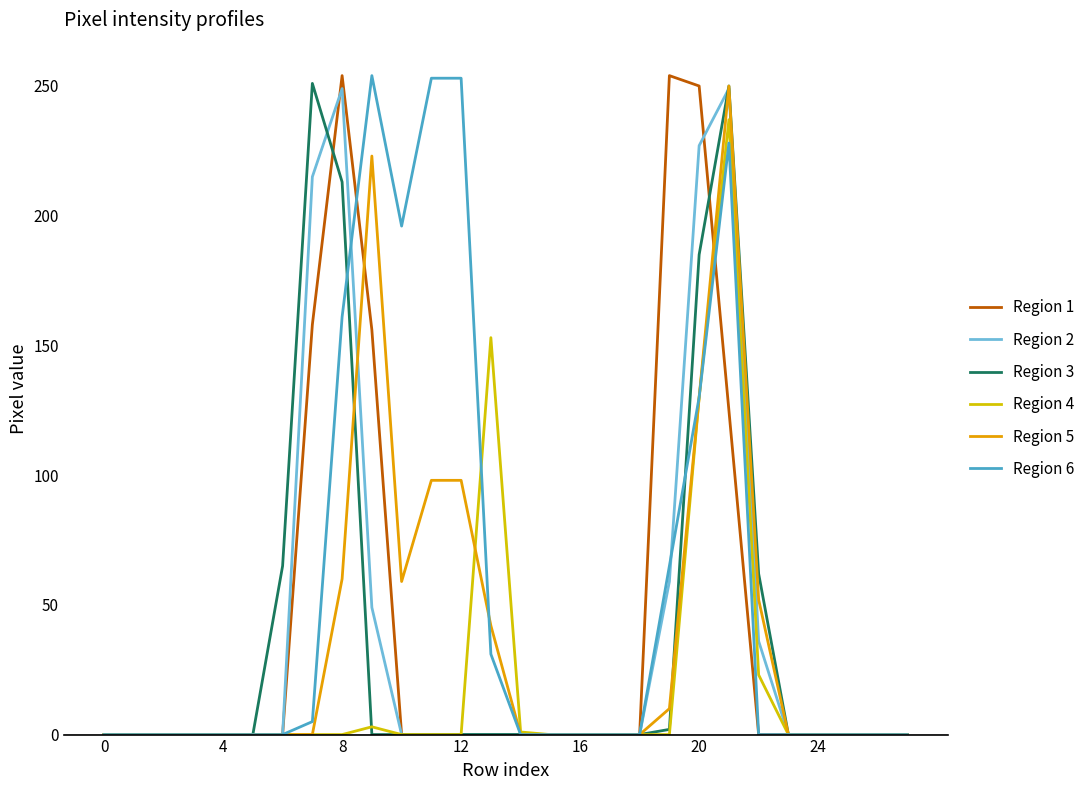

What are all the series names shown in the legend?

Region 1, Region 2, Region 3, Region 4, Region 5, Region 6